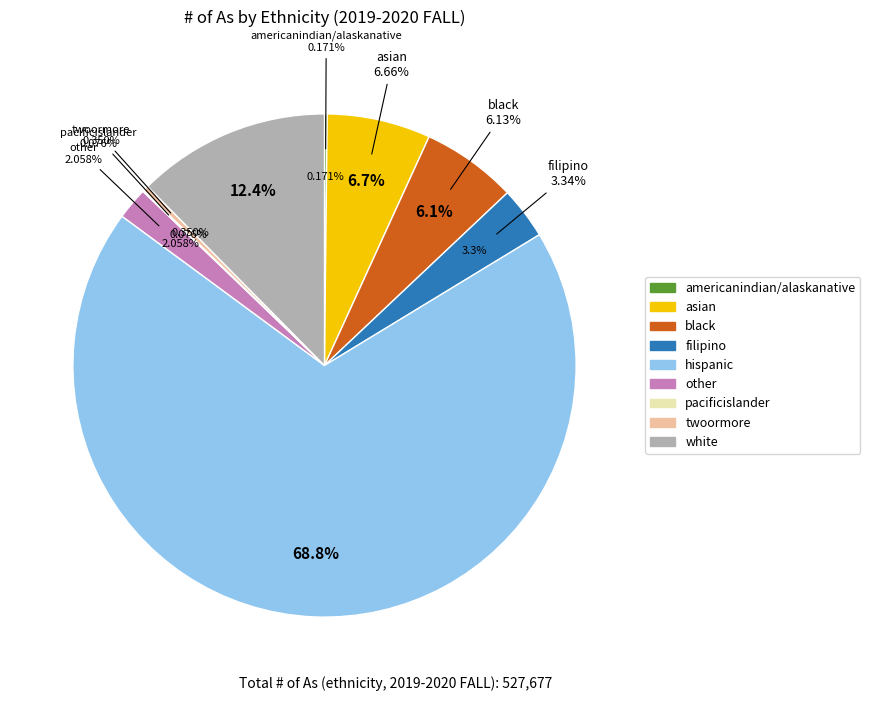

To the nearest percent, what is the difference between the largest and smallest slice percentages?

69%